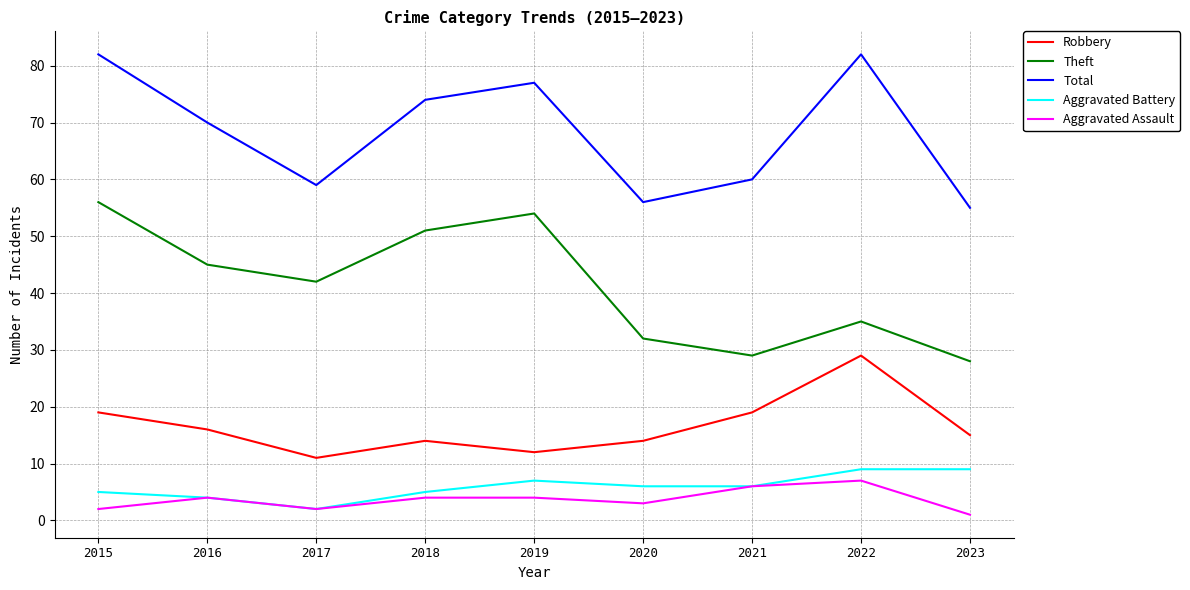

Read the Total value at 2019.

77